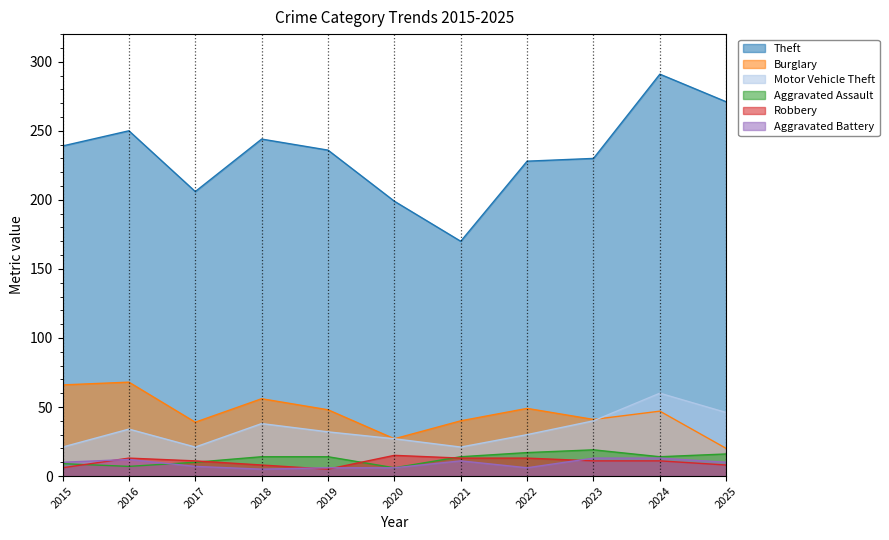

Is it true that Robbery equals 5 at 2025?

False